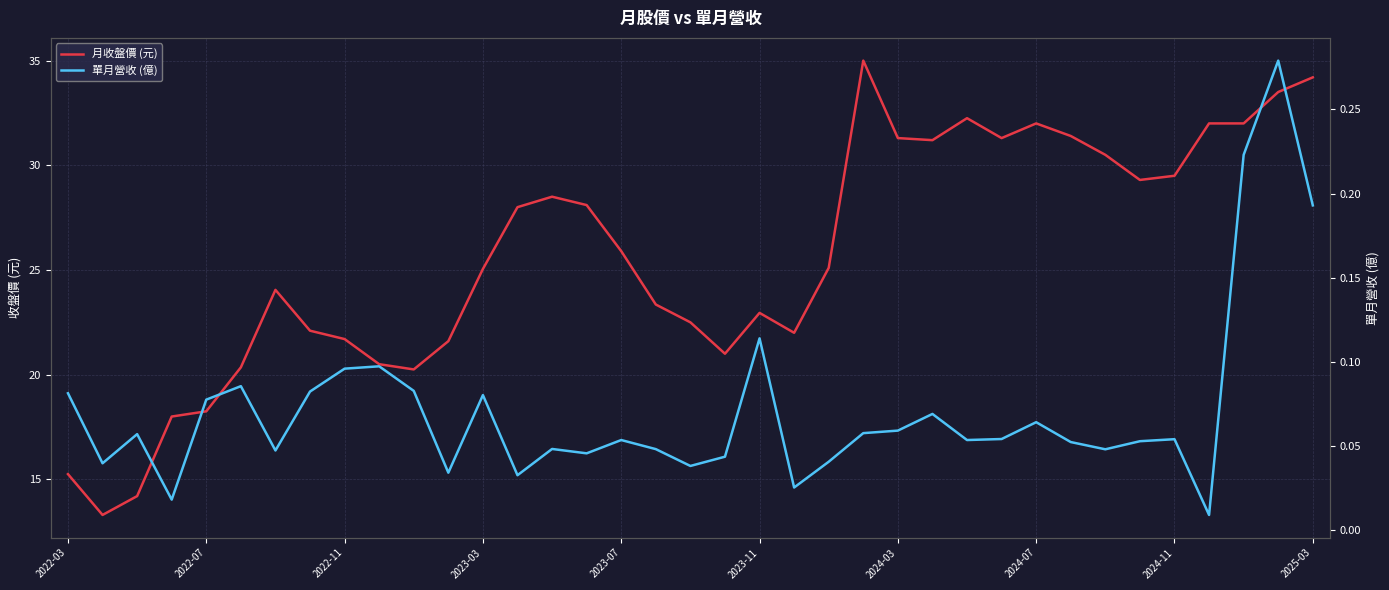

What is the average value of the 單月營收 (億) series?

0.1